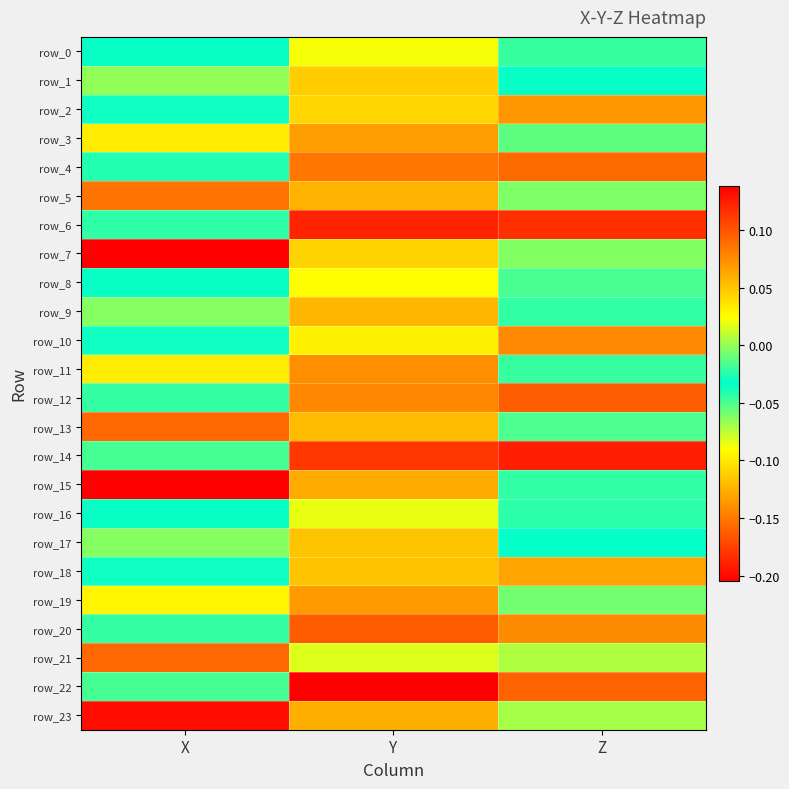

Which has a higher value, X or Y?

Y